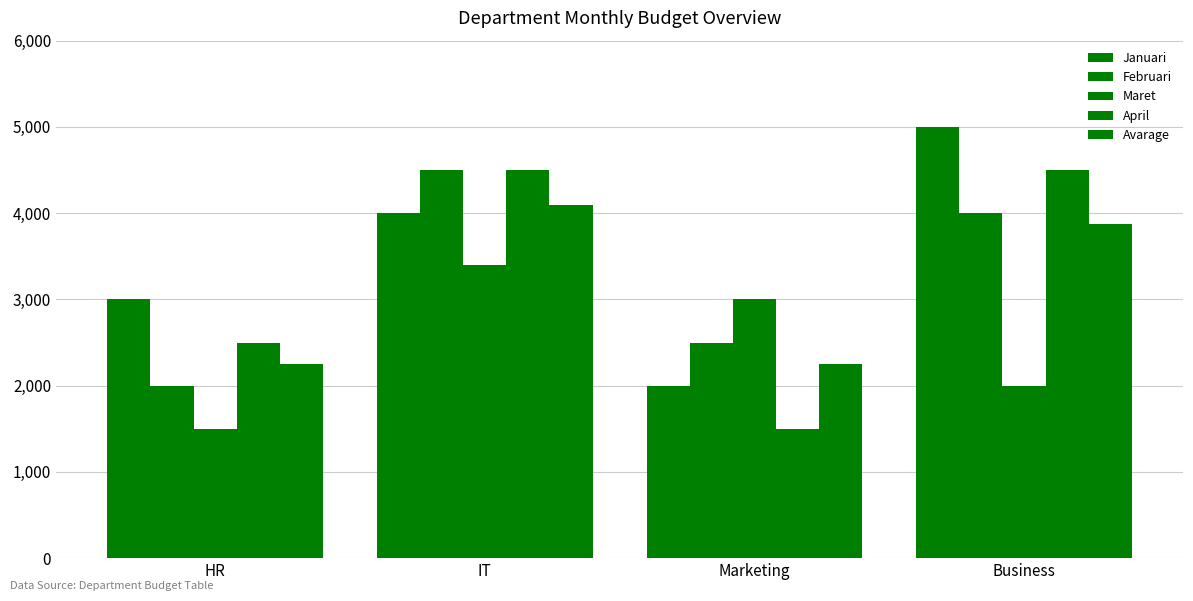

Which category has the lowest value in the Januari series?

Marketing